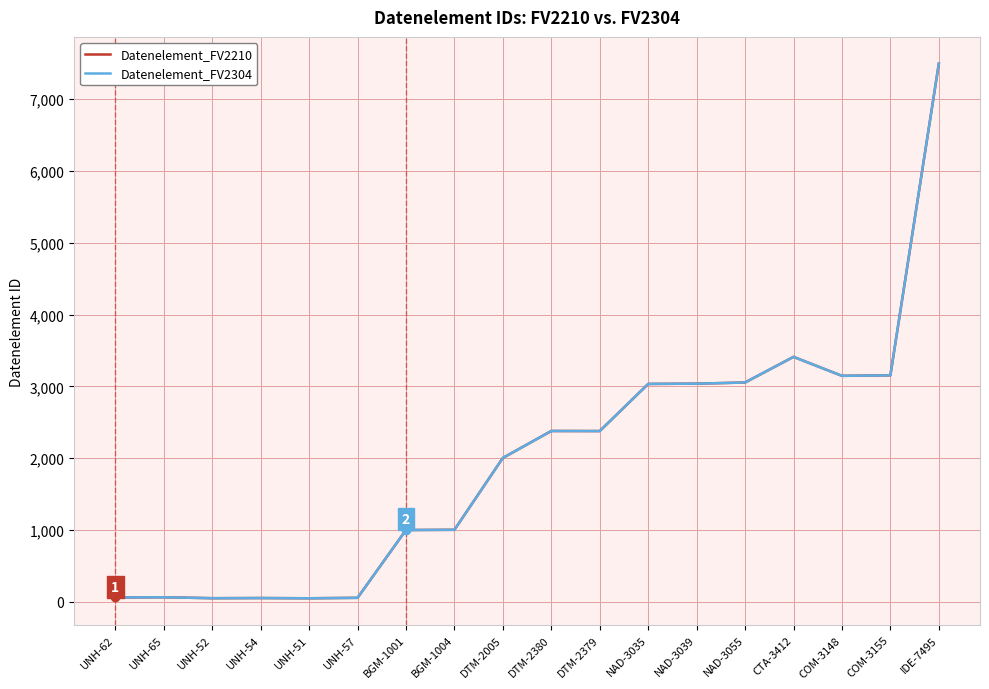

Which category has the lowest value in the Datenelement_FV2210 series?

UNH-51